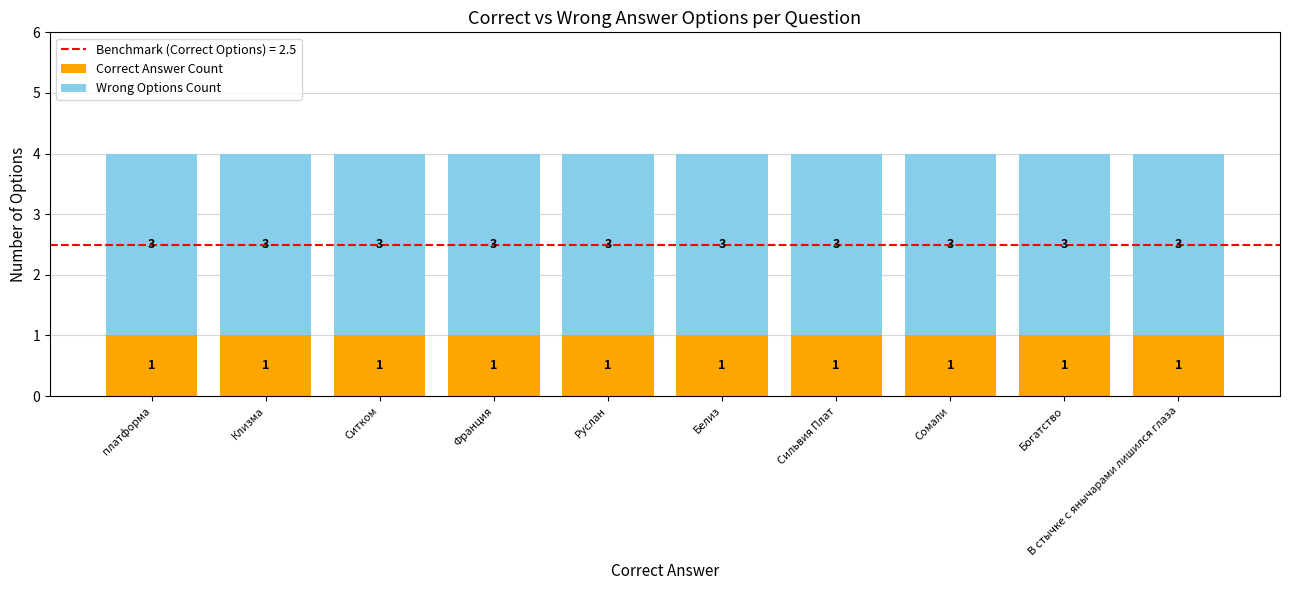

The Correct Answer Count series shows 2 at Руслан. True or false?

False